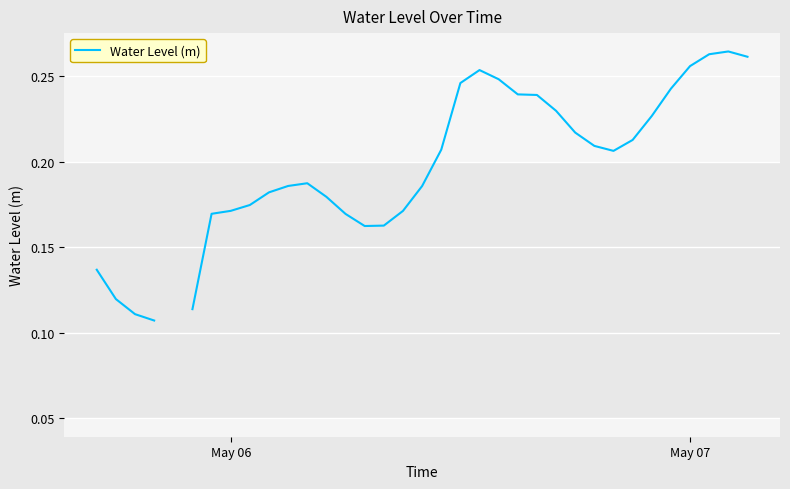

Is this an area chart (filled region under the line)?

No